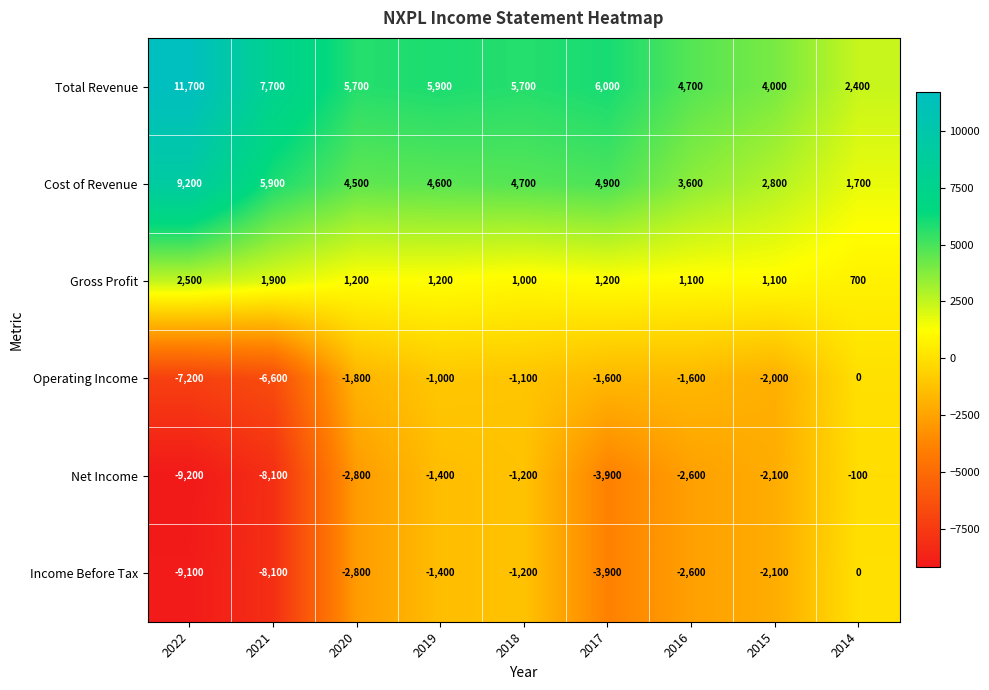

What is the maximum value shown in the chart?

11700